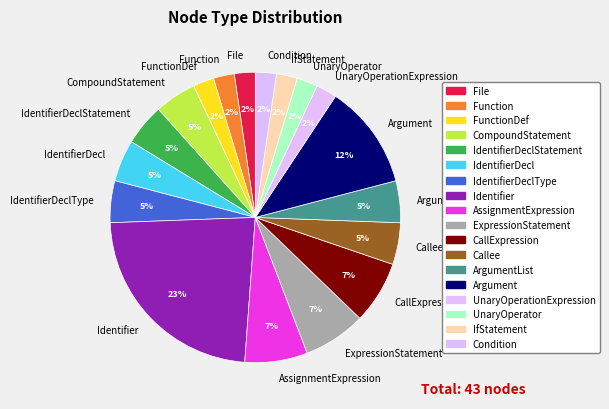

To the nearest percent, what is the combined percentage of UnaryOperator and Callee?

7%